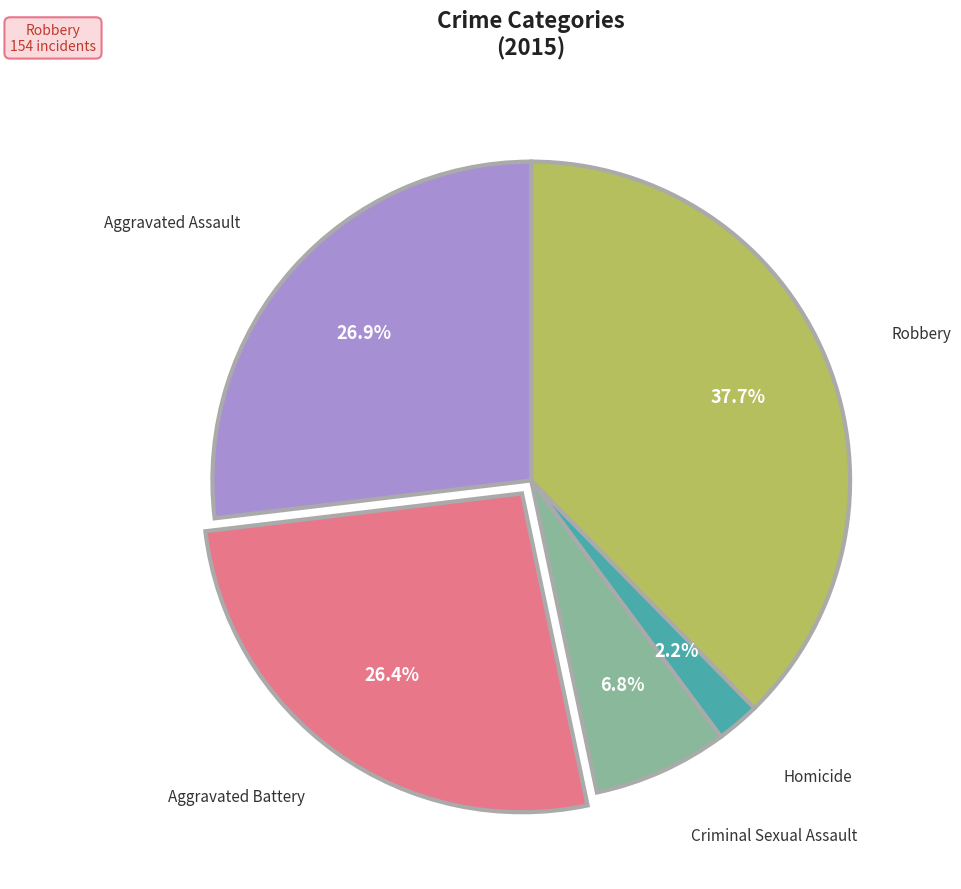

To the nearest percent, what is the difference between the largest and smallest slice percentages?

35%